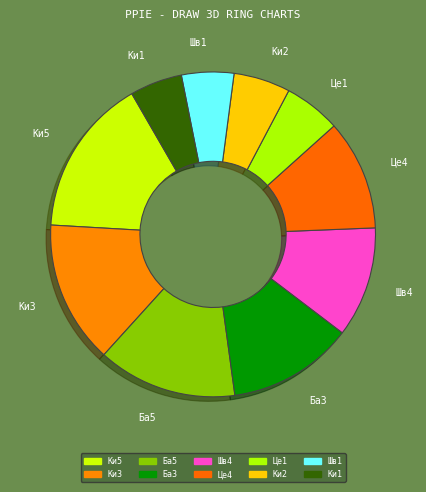

Do Ки2 and Це1 together represent more than half of the pie?

No